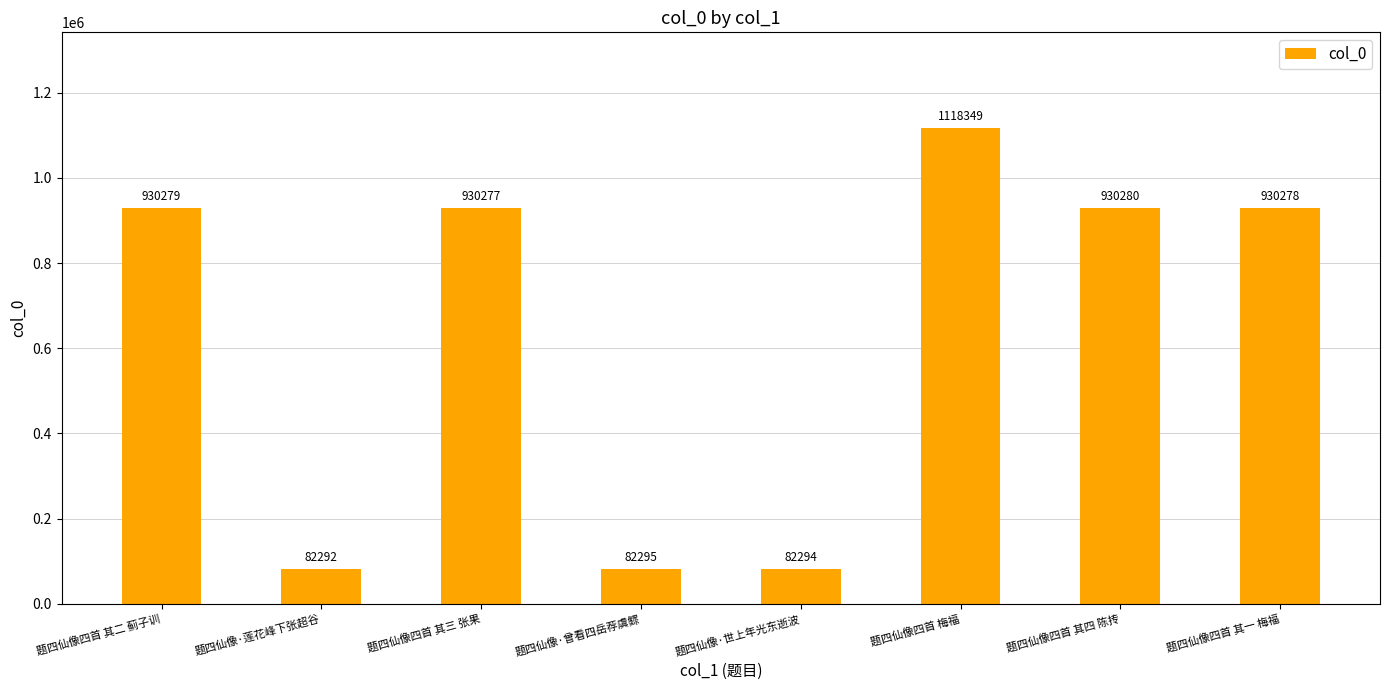

What is the label of the 3rd bar from the right?

题四仙像四首 梅福